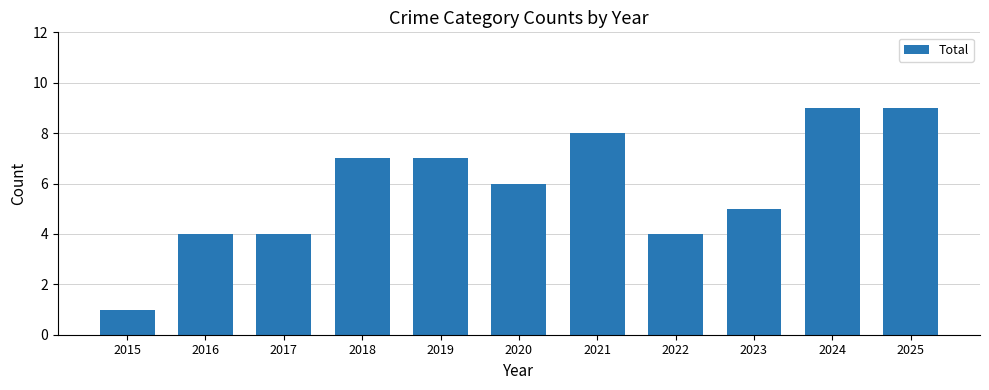

How many data points are less than 6?

5